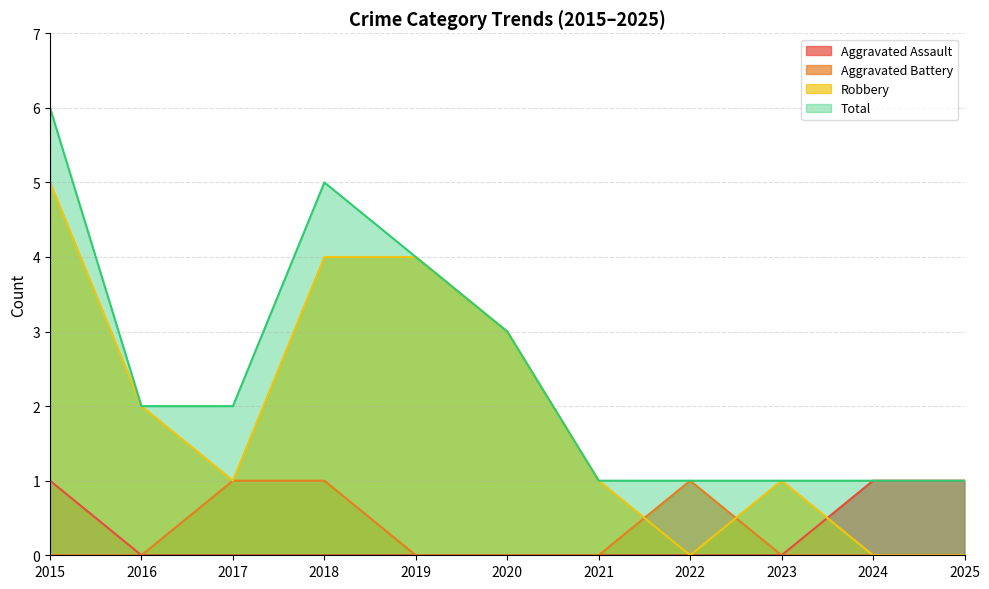

How many Aggravated Battery values are between 0 and 1?

11